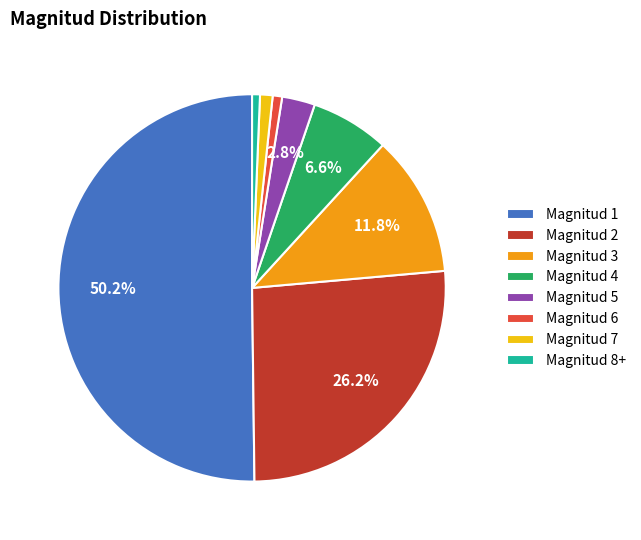

Count the number of slices in the pie.

8